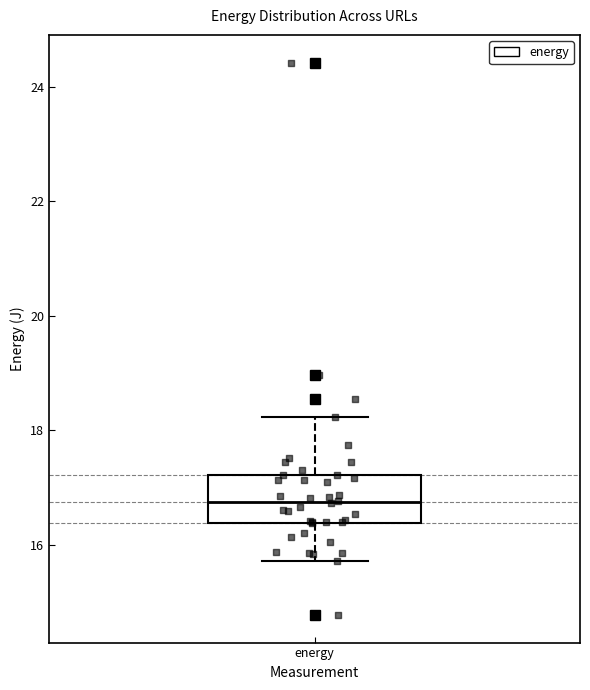

Transcribe this box plot: give where the median line is, the range the box spans, and where the two whiskers end, as read against the y-axis. The values are not printed on the chart, so give them approximately, as read against the axis.

median 16.8, box 16.4 to 17.2, whiskers 15.8 to 18.2